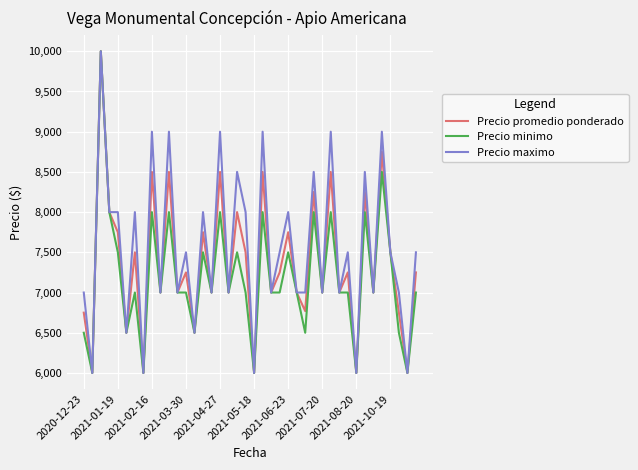

What is the minimum value for Precio minimo?

6000